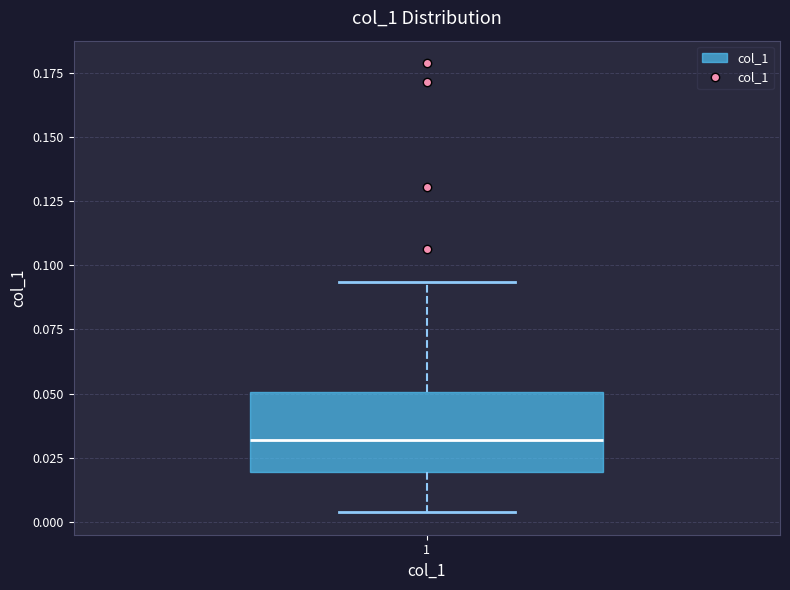

Read this box plot against the y-axis: the position of the median line, the range covered by the box, and the ends of both whiskers. The values are not printed on the chart, so give them approximately, as read against the axis.

median 0.030, box 0.020 to 0.050, whiskers 0.005 to 0.095